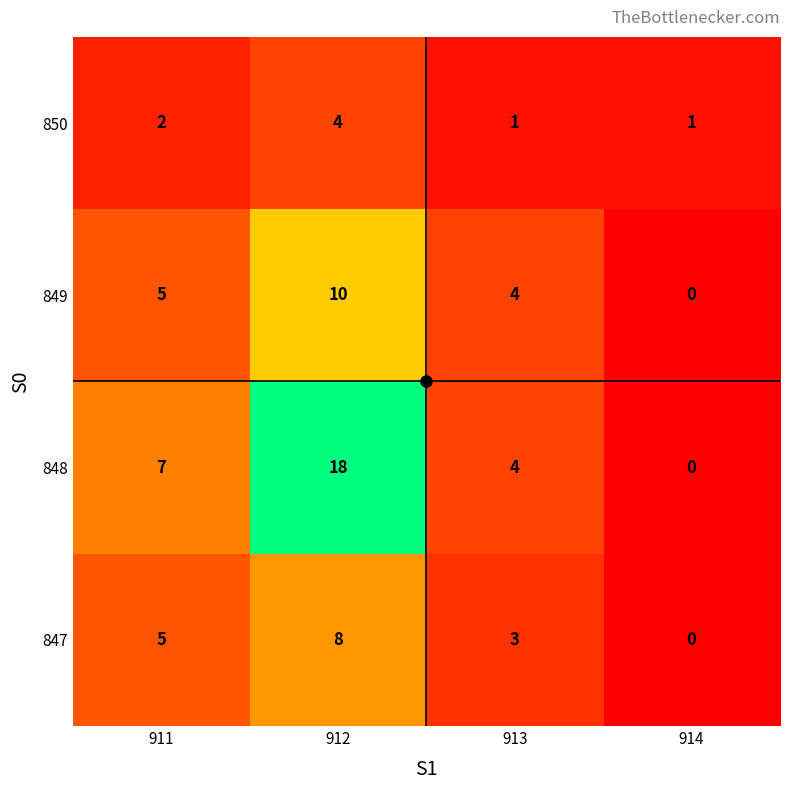

What is the greatest value displayed?

18